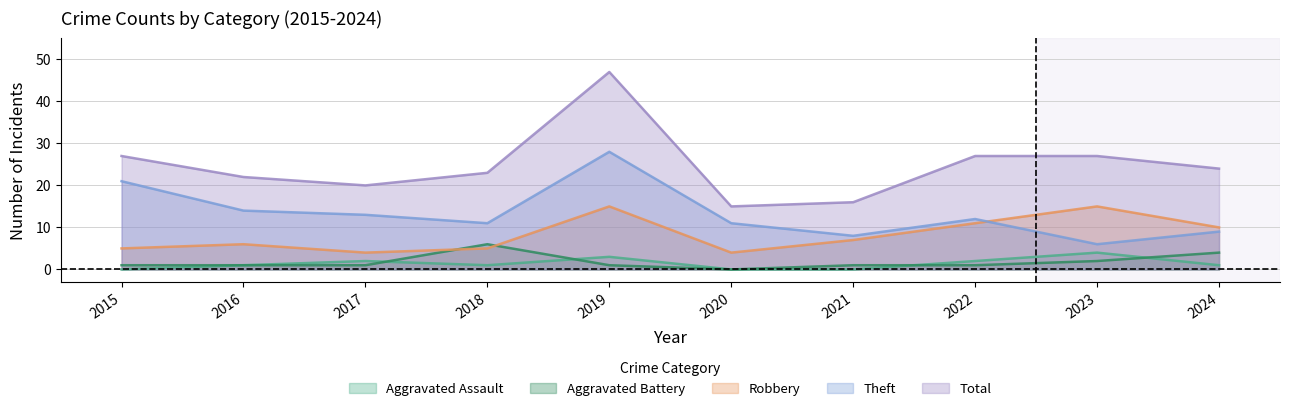

Reading right to left, what are all the values shown in this chart?

Aggravated Assault: 1	4	2	0	0	3	1	2	1	0
Aggravated Battery: 4	2	1	1	0	1	6	1	1	1
Robbery: 10	15	11	7	4	15	5	4	6	5
Theft: 9	6	12	8	11	28	11	13	14	21
Total: 24	27	27	16	15	47	23	20	22	27